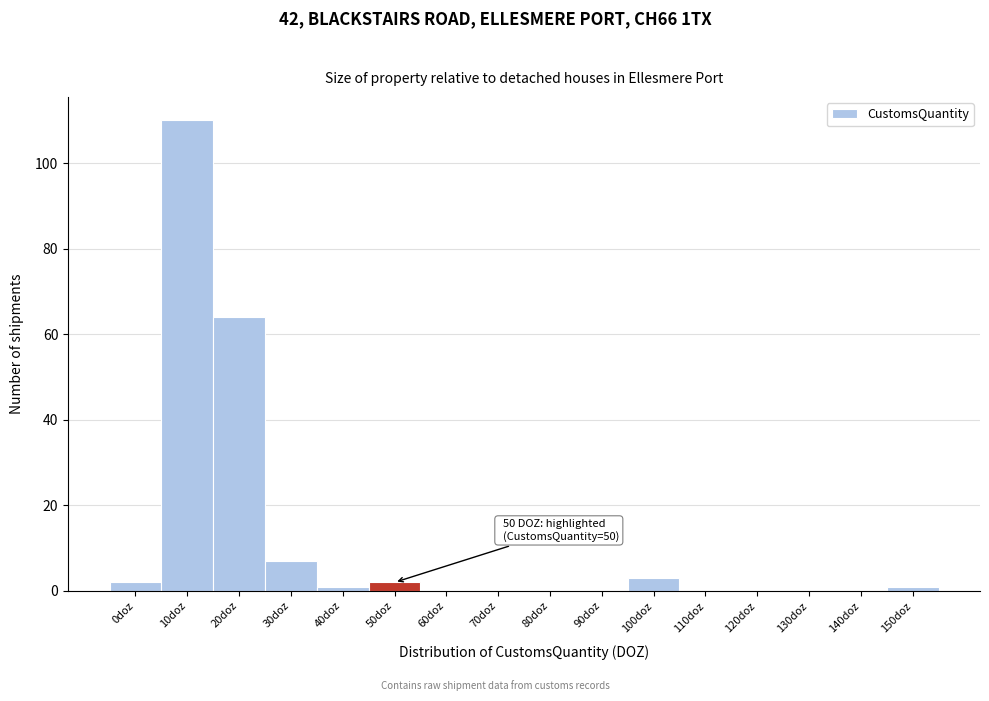

Reading right to left, transcribe all the data shown in this chart.

150doz=1	140doz=0	130doz=0	120doz=0	110doz=0	100doz=3	90doz=0	80doz=0	70doz=0	60doz=0	50doz=2	40doz=1	30doz=7	20doz=64	10doz=110	0doz=2